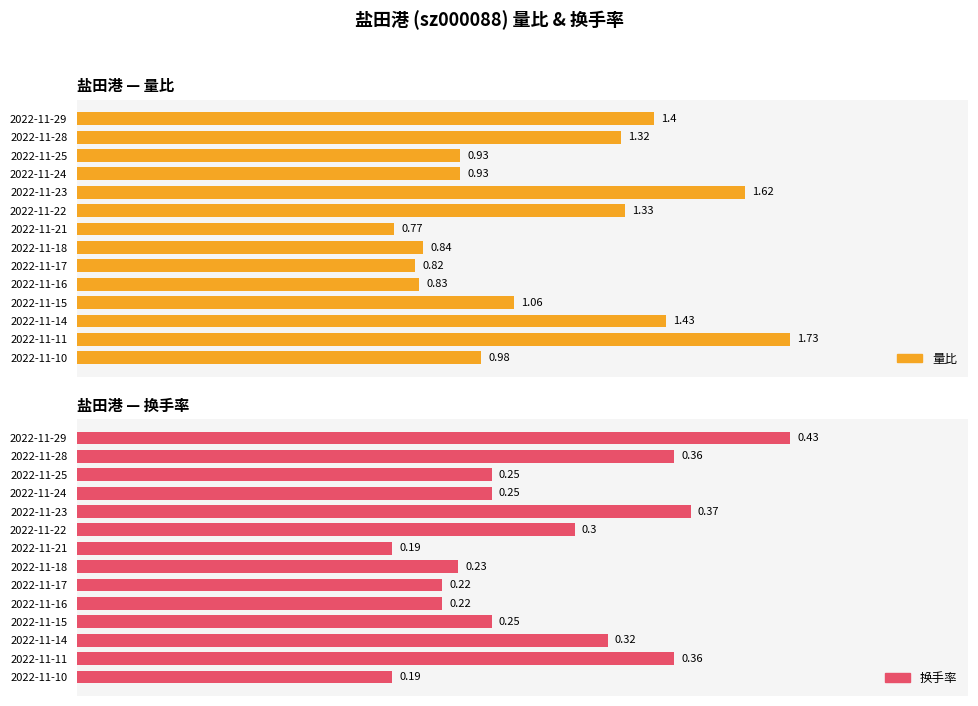

List the series in order of their peak value, lowest first.

换手率, 量比